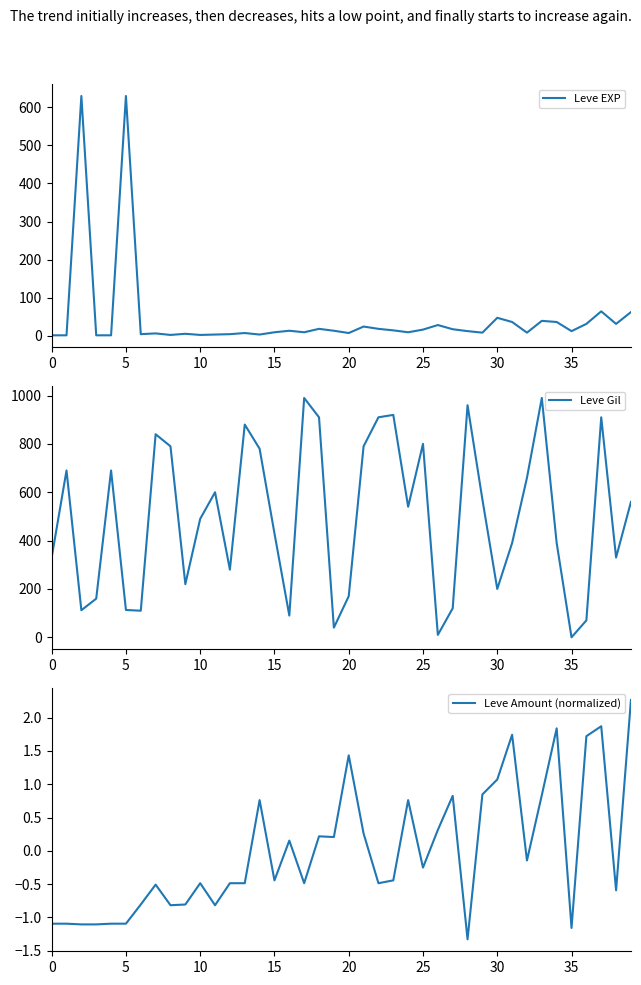

What is the average value of the Leve Gil series?

496